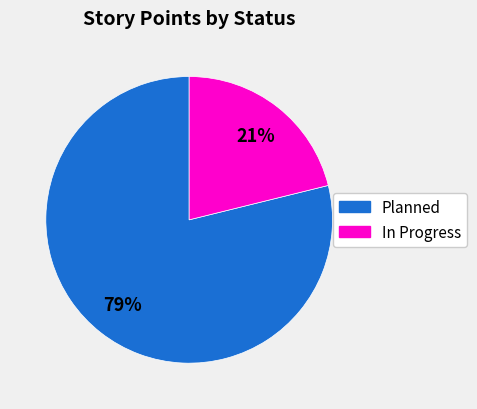

To the nearest percent, what is the difference between the largest and smallest slice percentages?

58%